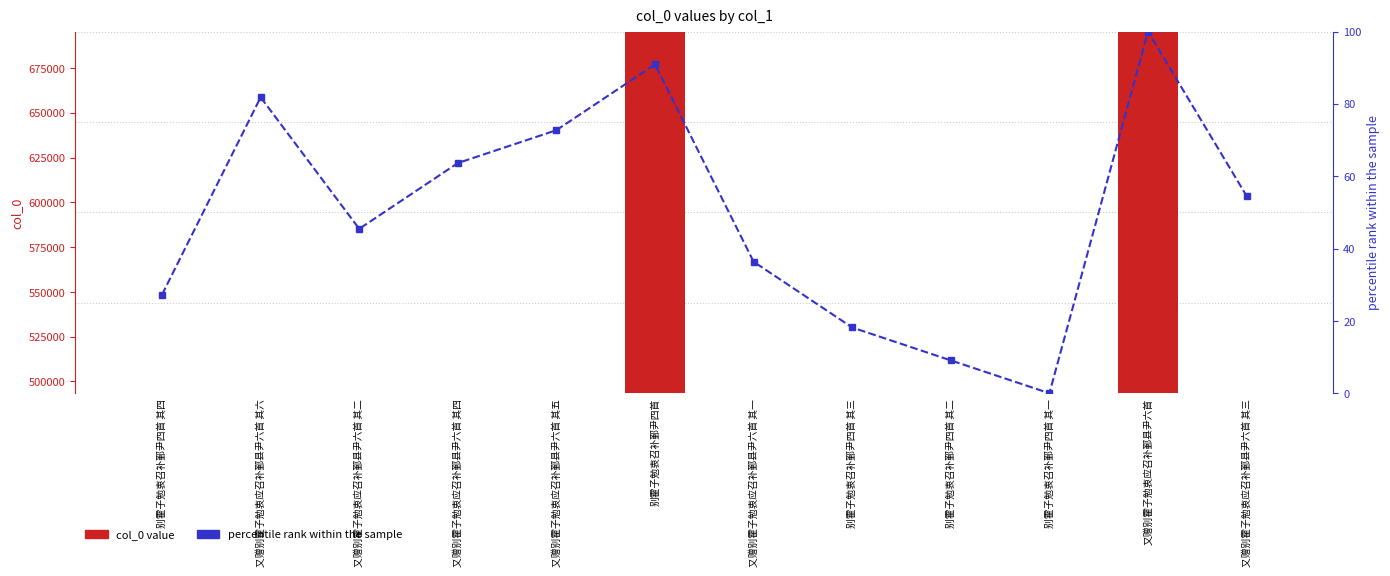

The value of col_0 value at 又赠别霍子勉衷应召补鄞县尹六首 其四 is 838571.0. True or false?

False